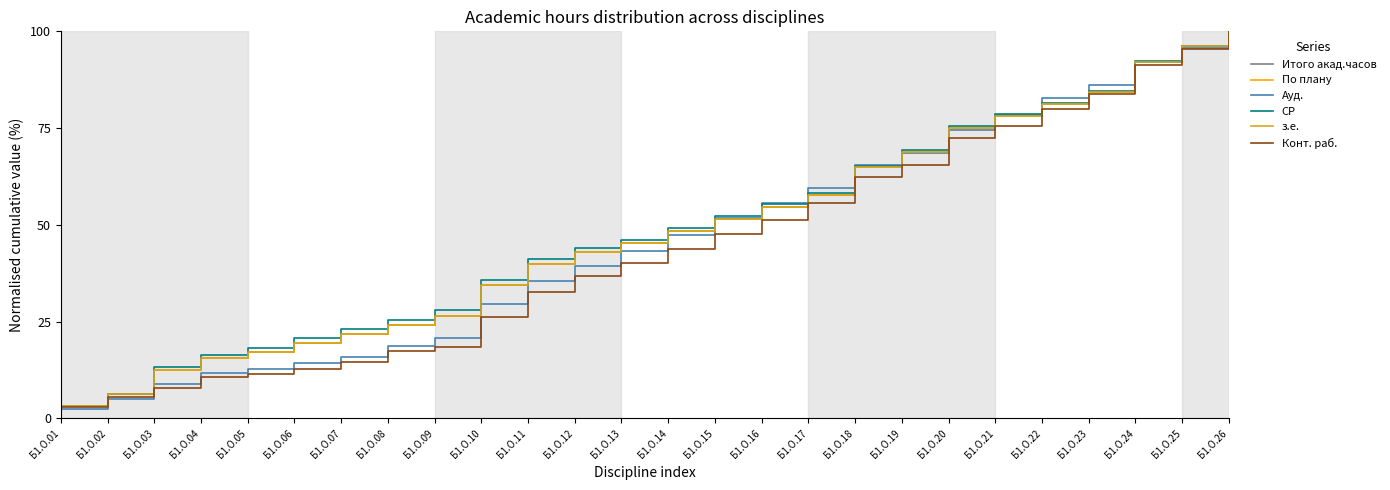

Does the chart have visible grid lines?

No